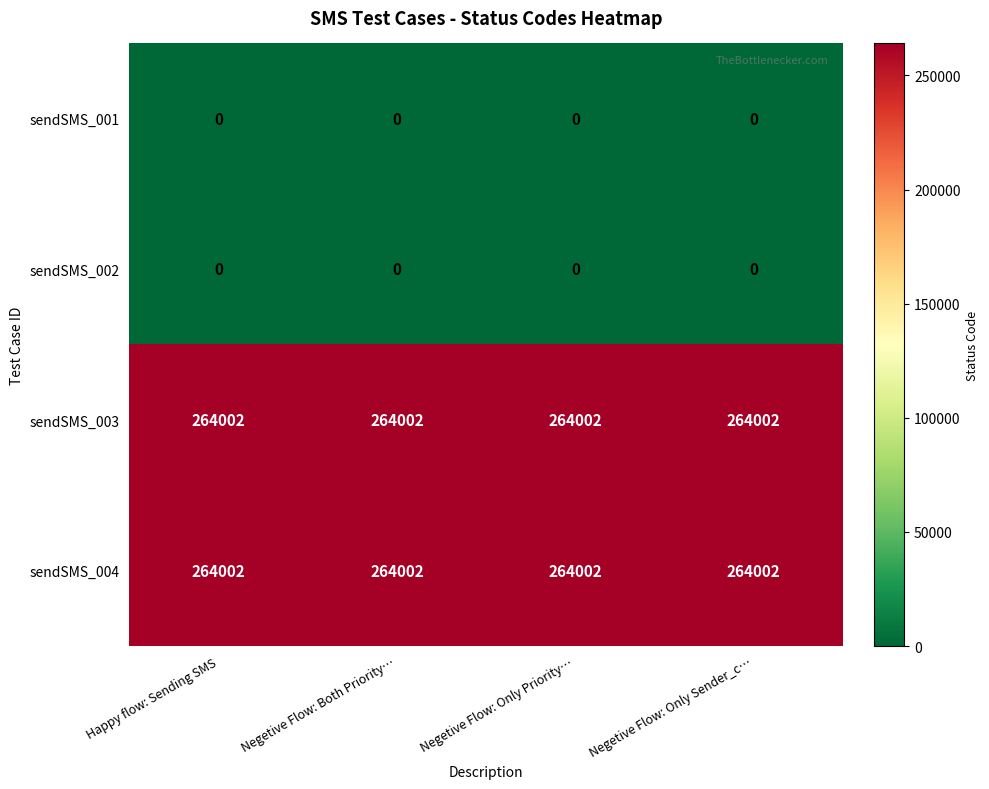

The value of sendSMS_001 at Happy flow: Sending SMS is 0. True or false?

True